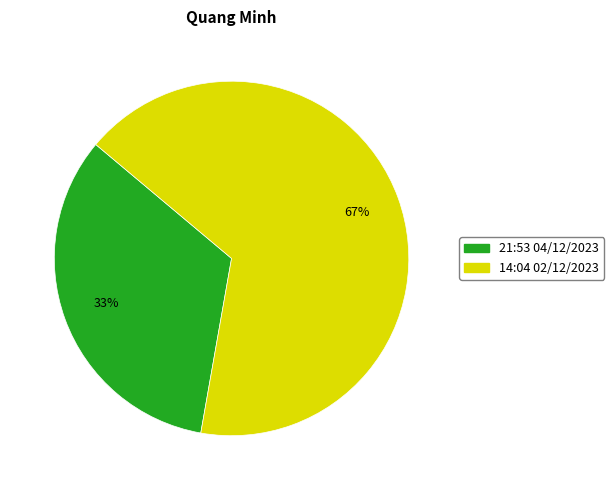

Is the sum of 14:04 02/12/2023 and 21:53 04/12/2023 greater than half?

Yes